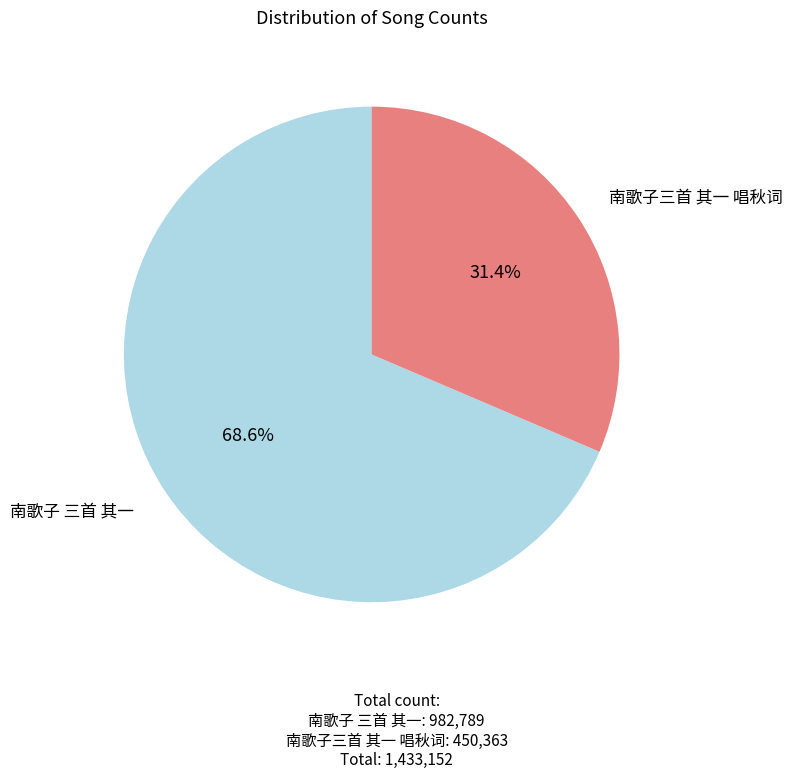

Is 南歌子 三首 其一 the majority of the pie?

Yes